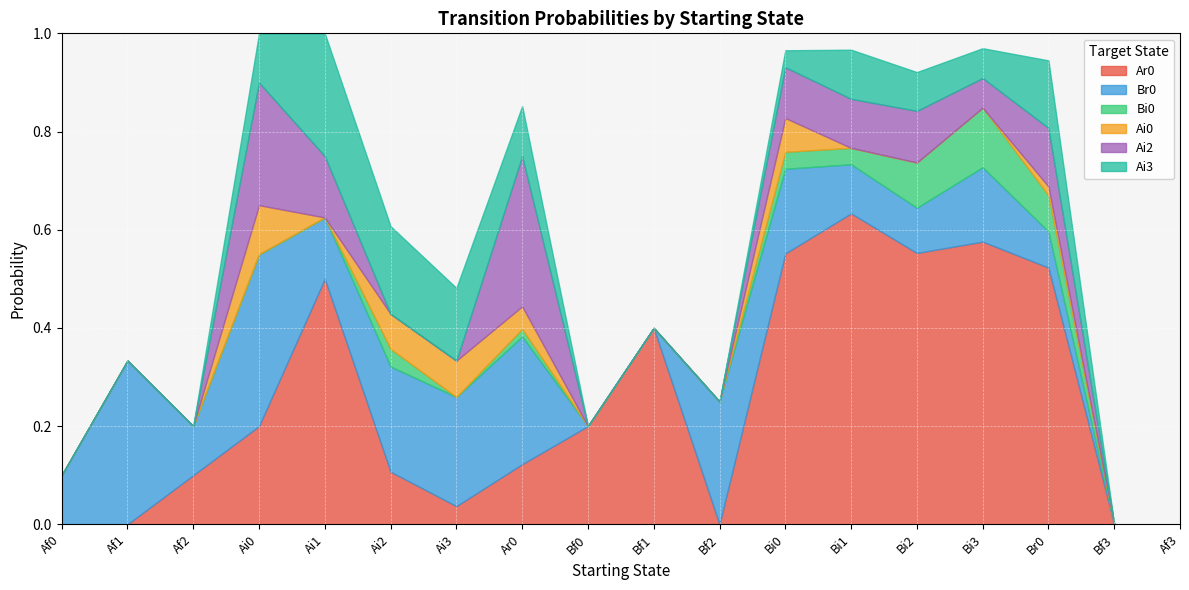

At which category is the sum across all series the highest?

Ai0